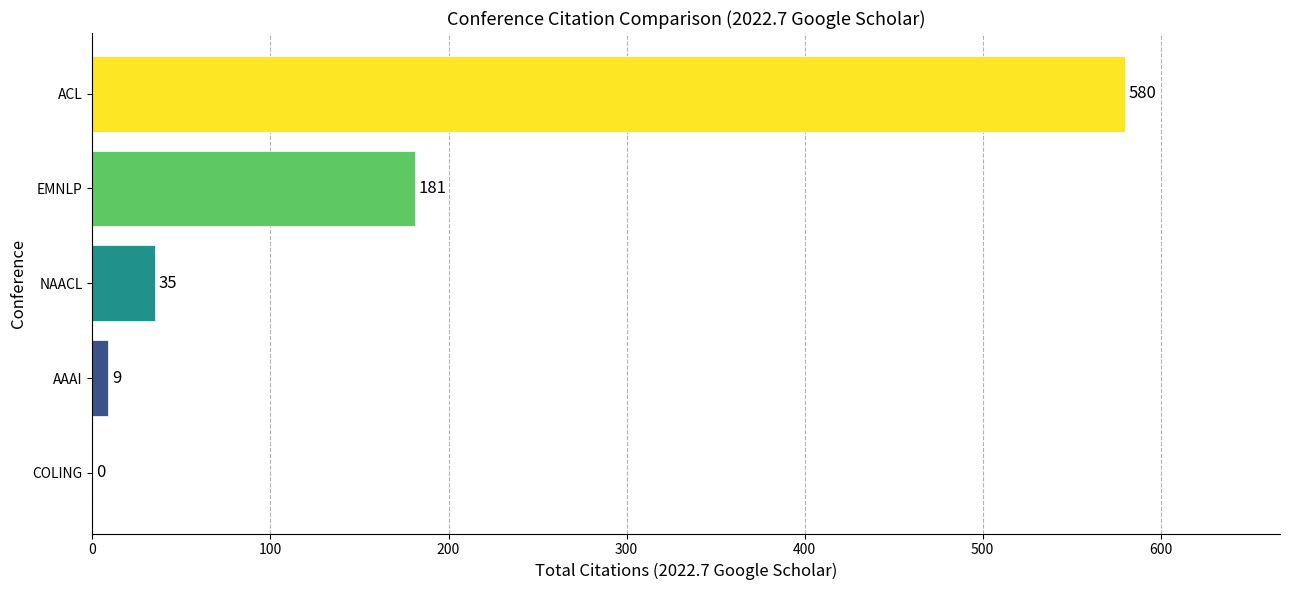

Reading top to bottom, what are all the values shown in this chart?

ACL=580	EMNLP=181	NAACL=35	AAAI=9	COLING=0